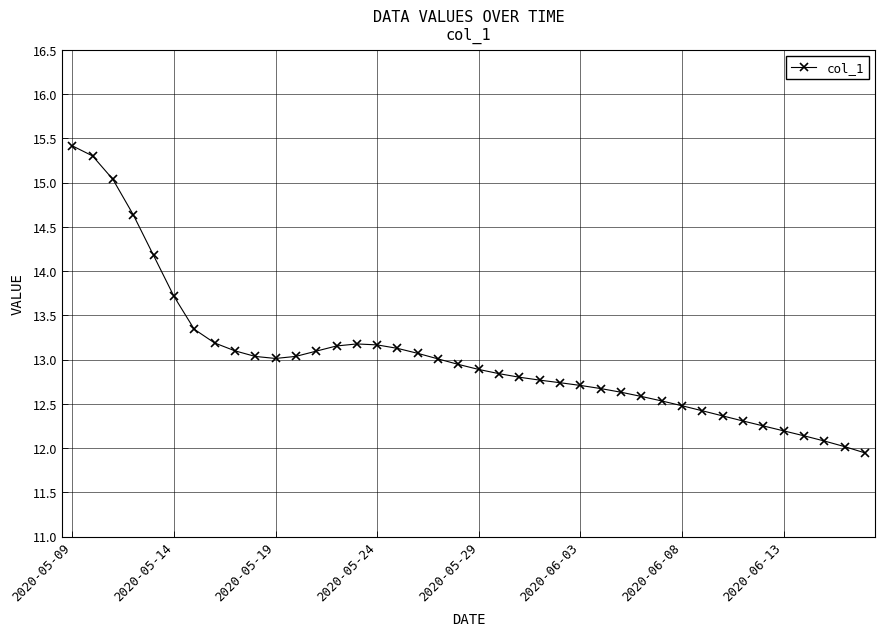

What is the difference between the maximum and second lowest values?

3.4